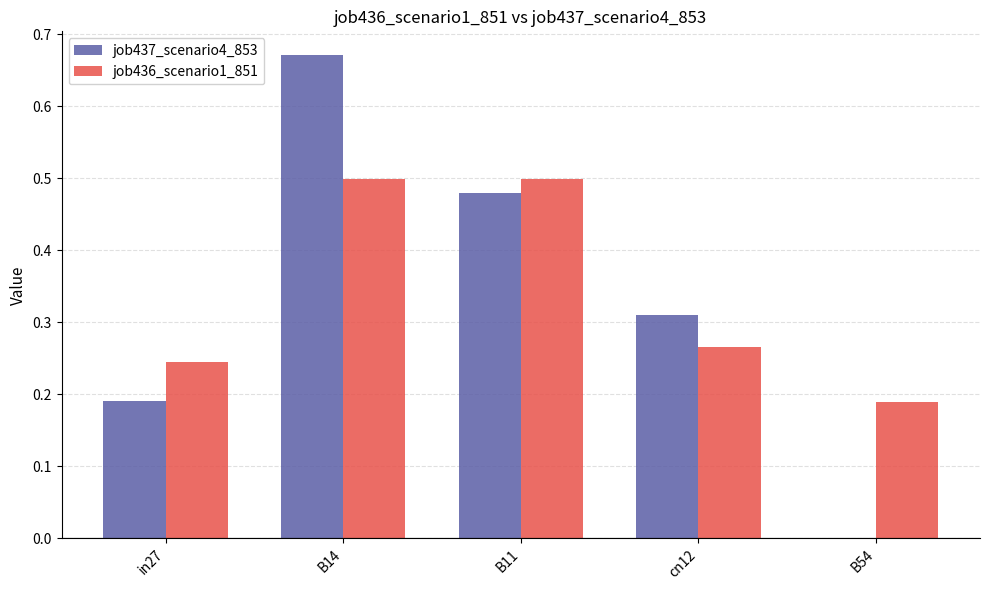

The value of job437_scenario4_853 at in27 is 0.1. True or false?

False